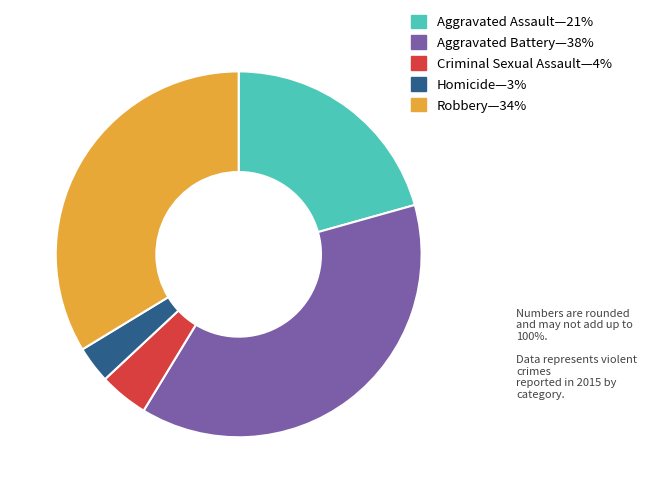

Is there any slice that represents more than half of the pie?

No